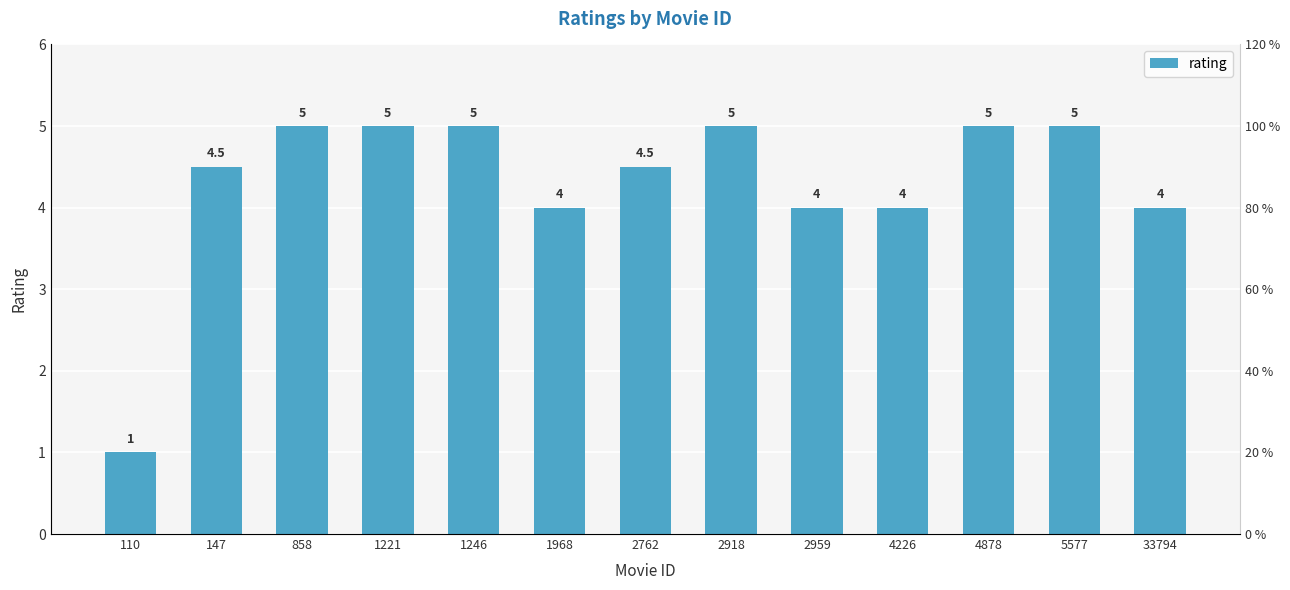

List the labels in order of value, largest first.

858, 1221, 1246, 2918, 4878, 5577, 147, 2762, 1968, 2959, 4226, 33794, 110